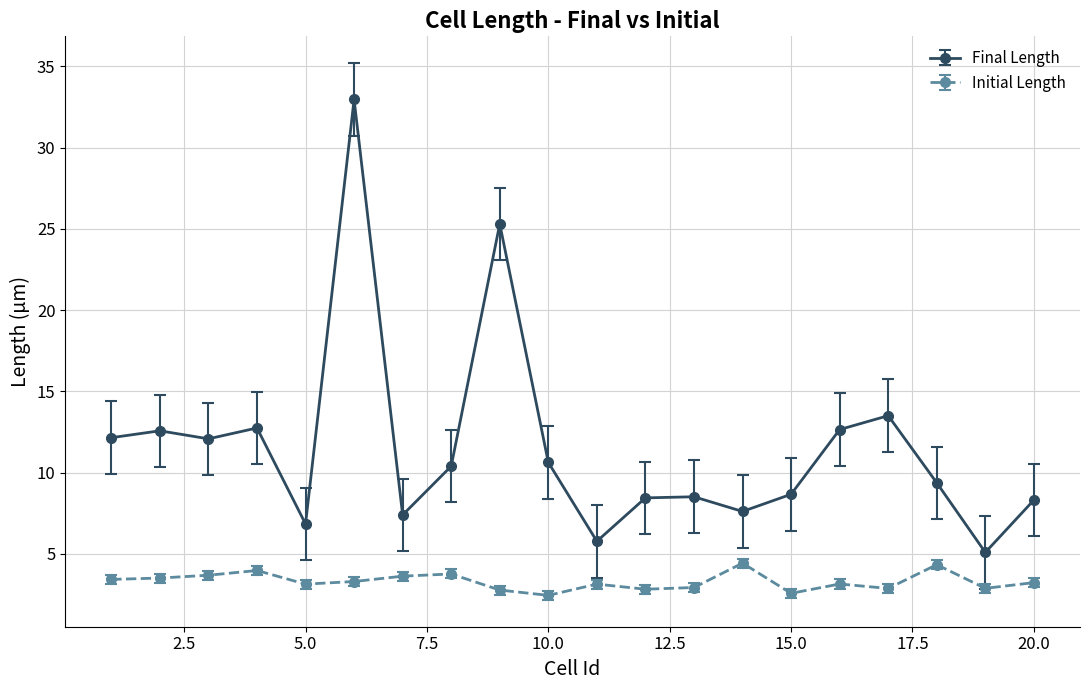

What is the value of the Final Length point at the 16th from the left?

12.7